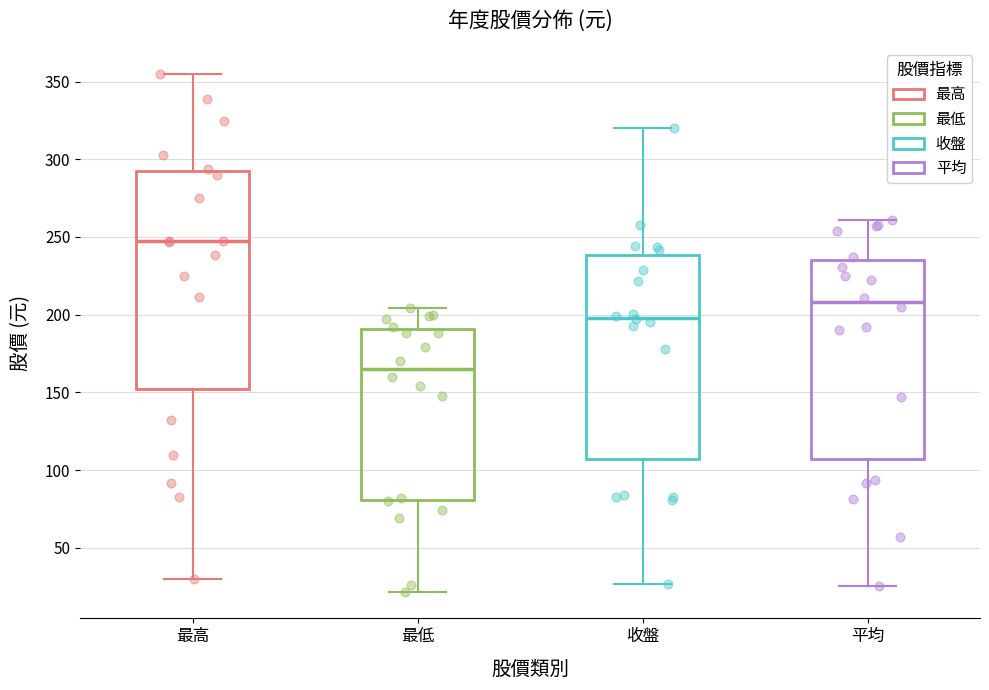

Reading left to right, read every box against the y-axis: the position of its median line, the range the box covers, and the ends of its whiskers. The values are not printed on the chart, so give them approximately, as read against the axis.

最高: median 245, box 150 to 295, whiskers 30 to 355
最低: median 165, box 80 to 190, whiskers 20 to 205
收盤: median 200, box 105 to 240, whiskers 25 to 320
平均: median 210, box 105 to 235, whiskers 25 to 260